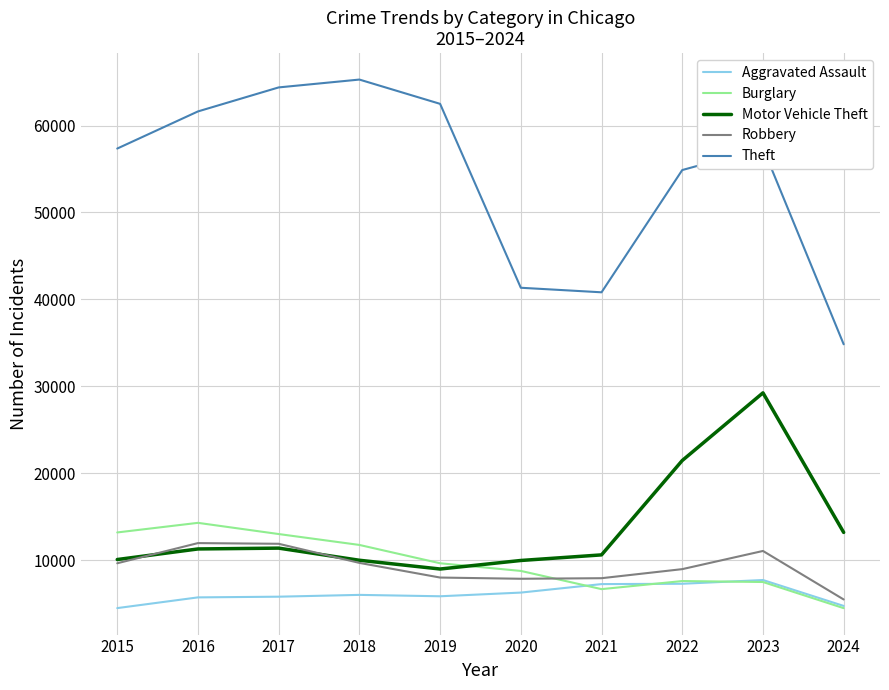

What are all the series names shown in the legend?

Aggravated Assault, Burglary, Motor Vehicle Theft, Robbery, Theft